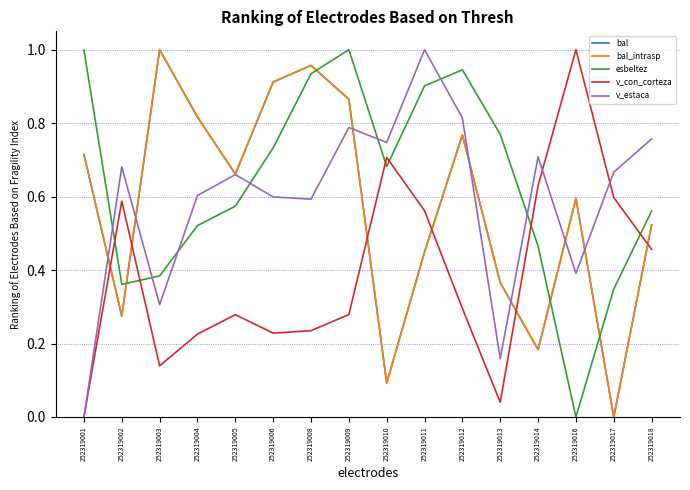

Does the chart have visible grid lines?

Yes